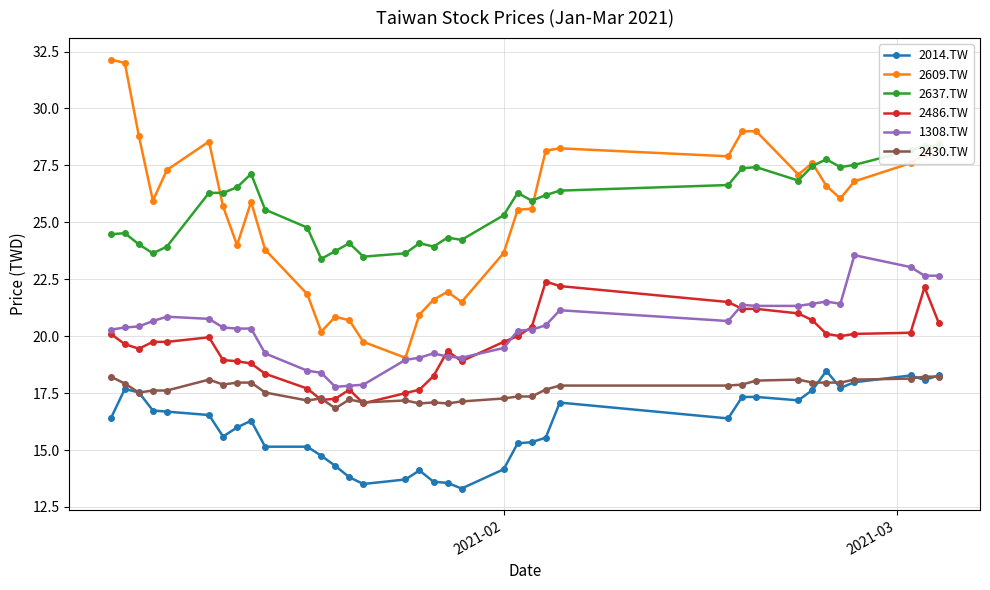

What are all the series names shown in the legend?

2014.TW, 2609.TW, 2637.TW, 2486.TW, 1308.TW, 2430.TW